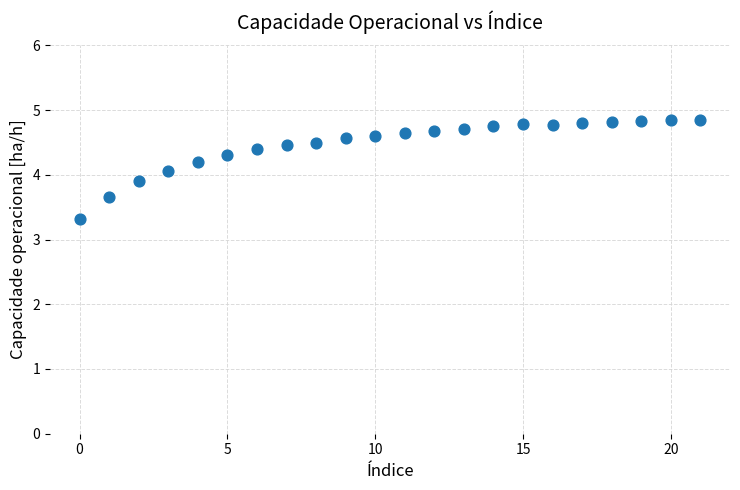

What is the range of Y values (max minus min)?

1.5